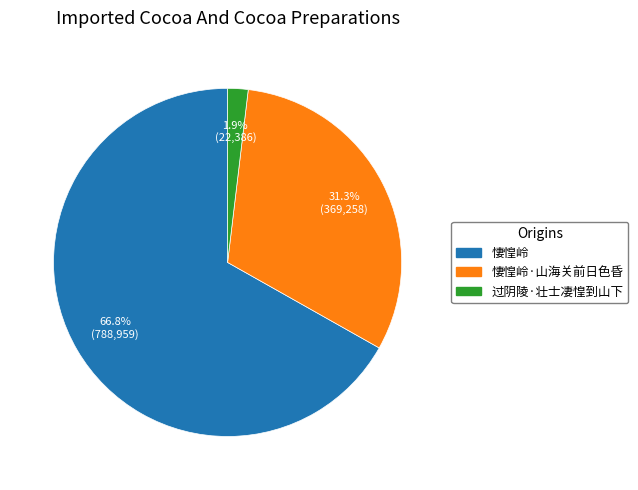

Is there a majority slice in this chart?

Yes